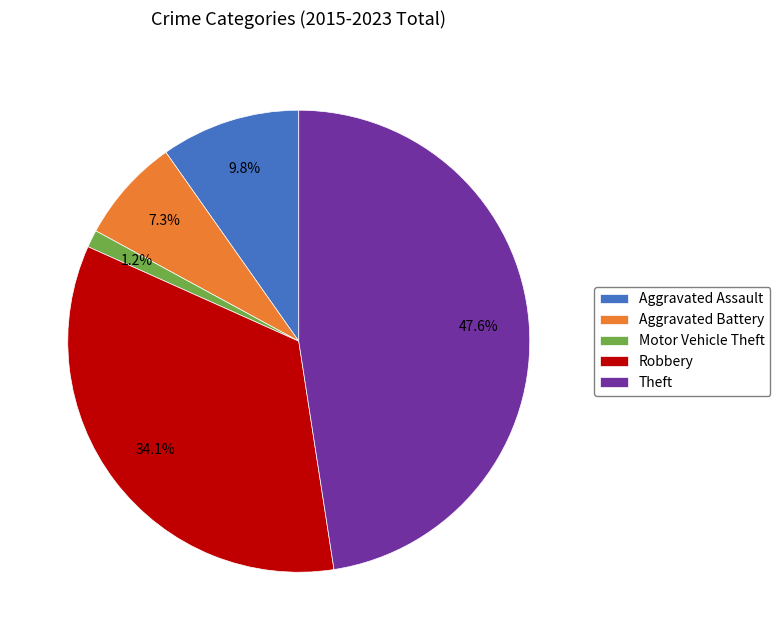

Which category has the biggest portion of the pie?

Theft